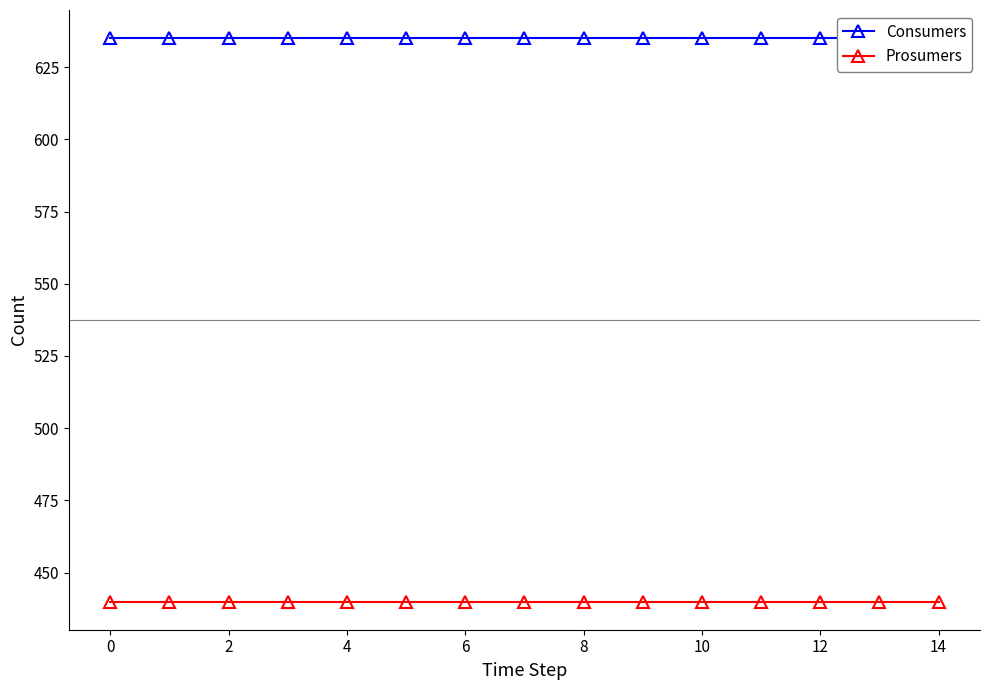

What are all the series names shown in the legend?

Consumers, Prosumers